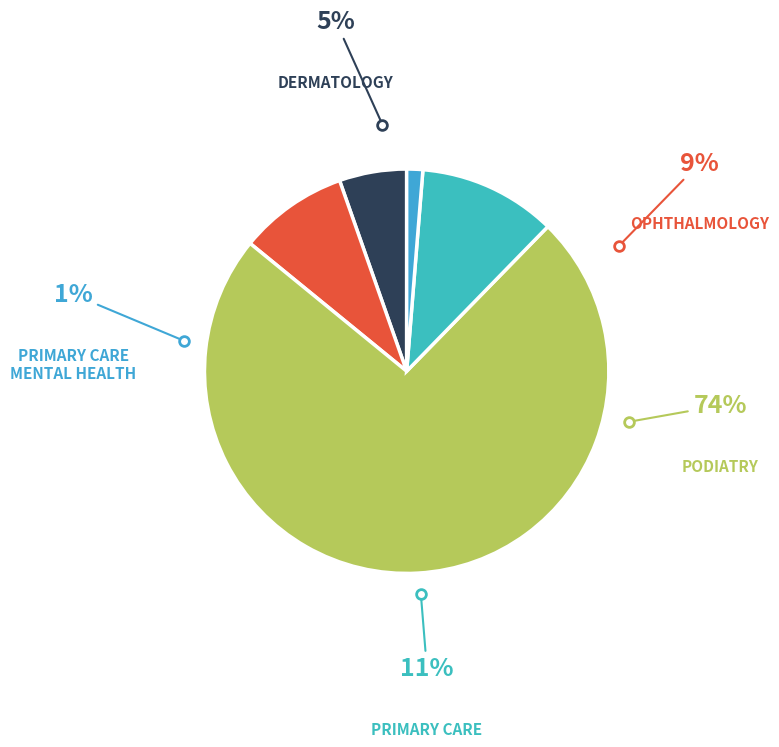

Do OPHTHALMOLOGY and PRIMARY CARE - MENTAL HEALTH INTEGRATED together represent more than half of the pie?

No